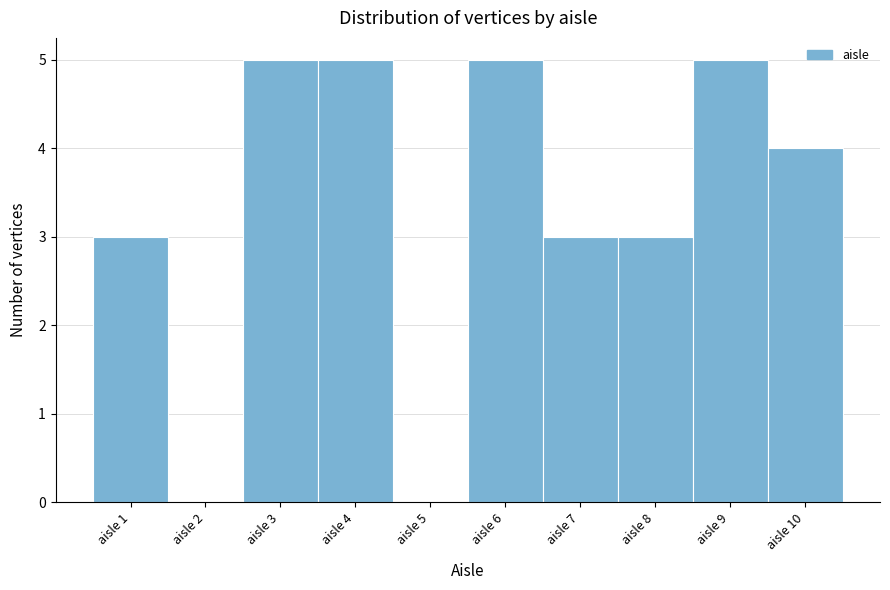

Reading left to right, list every bar in this chart as the range it spans on the x-axis followed by its height. The values are not printed on the chart, so give them approximately, as read against the axis.

0.5 to 1.5: 3
1.5 to 2.5: 0
2.5 to 3.5: 5
3.5 to 4.5: 5
4.5 to 5.5: 0
5.5 to 6.5: 5
6.5 to 7.5: 3
7.5 to 8.5: 3
8.5 to 9.5: 5
9.5 to 10.5: 4